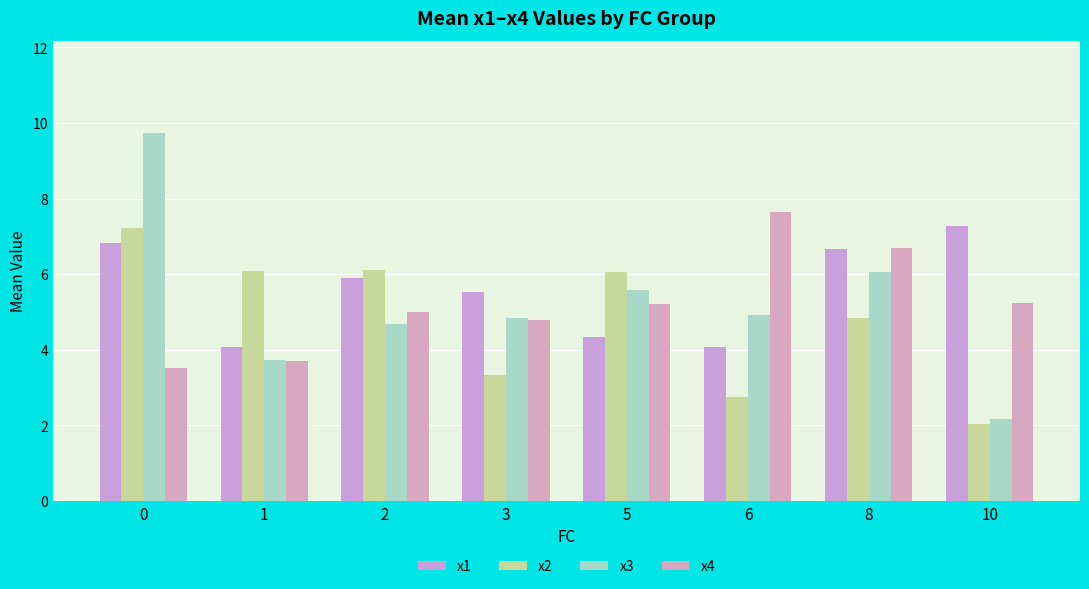

How many categories are shown in the chart?

8